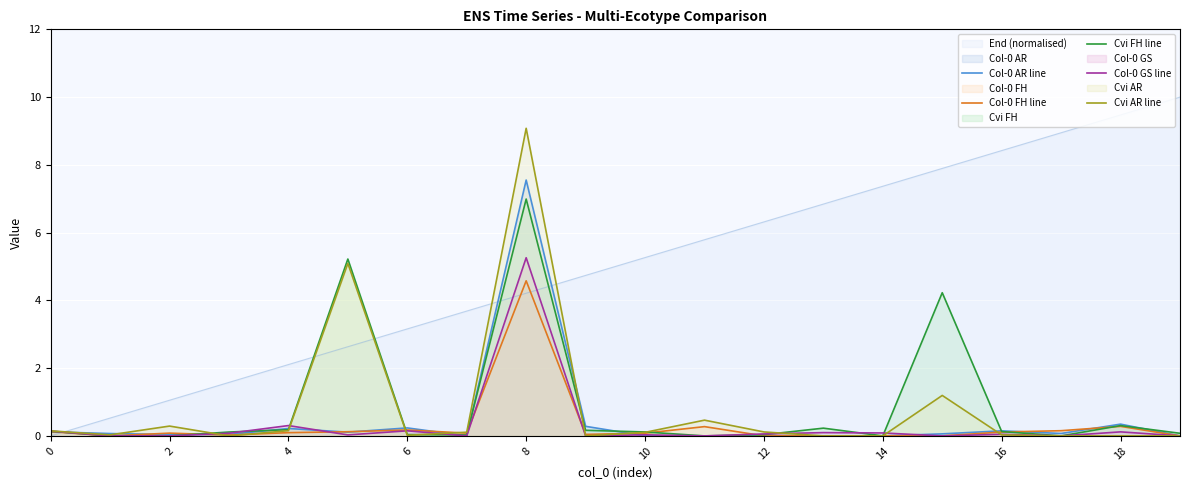

The Col-0 GS line series shows 0.1 at 14. True or false?

True